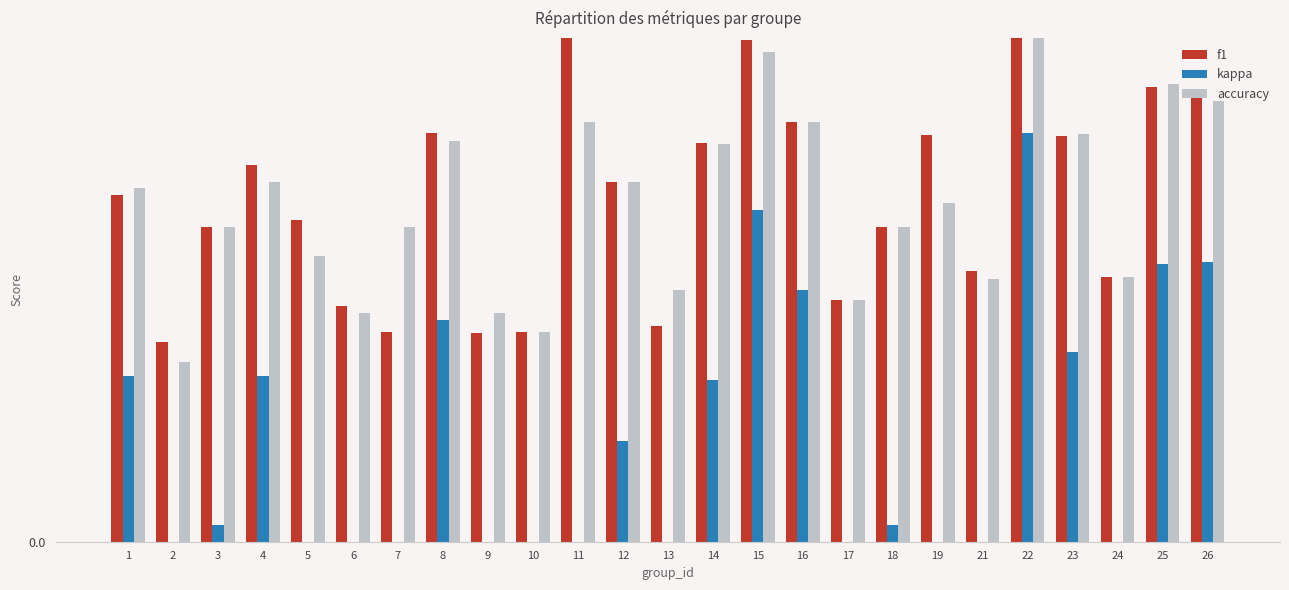

At which category does the chart reach its minimum across all series?

2